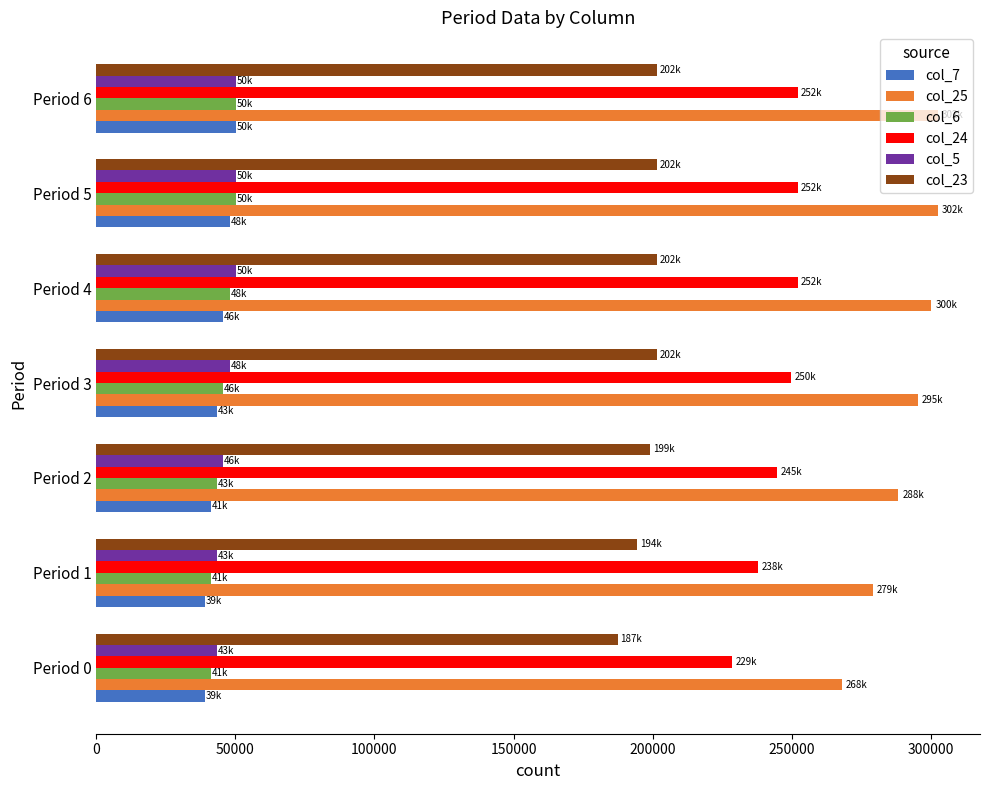

The value of col_23 at Period 3 is 62528.7. True or false?

False